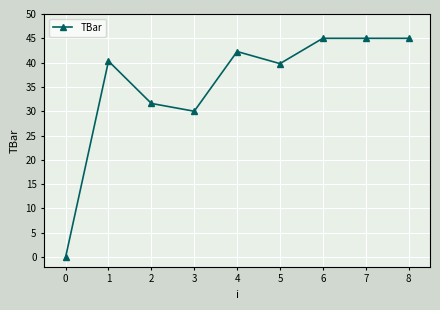

What is the approximate value at 6?

45.0